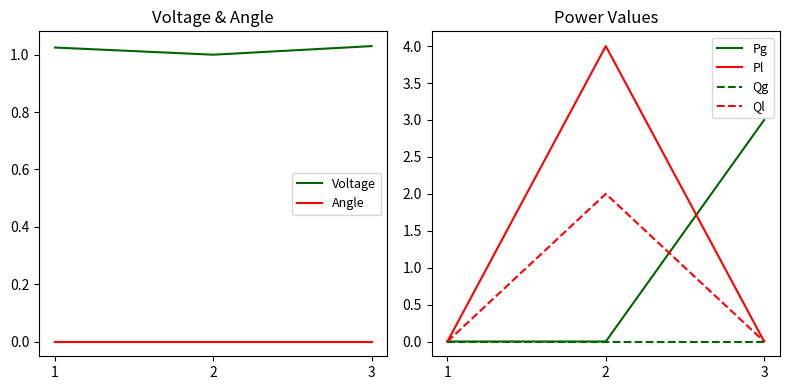

Reading left to right, what are all the values shown in this chart?

Voltage: 1=1.0	2=1.0	3=1.0
Angle: 1=0.0	2=0.0	3=0.0
Pg: 1=0.0	2=0.0	3=3.0
Pl: 1=0.0	2=4.0	3=0.0
Qg: 1=0.0	2=0.0	3=0.0
Ql: 1=0.0	2=2.0	3=0.0